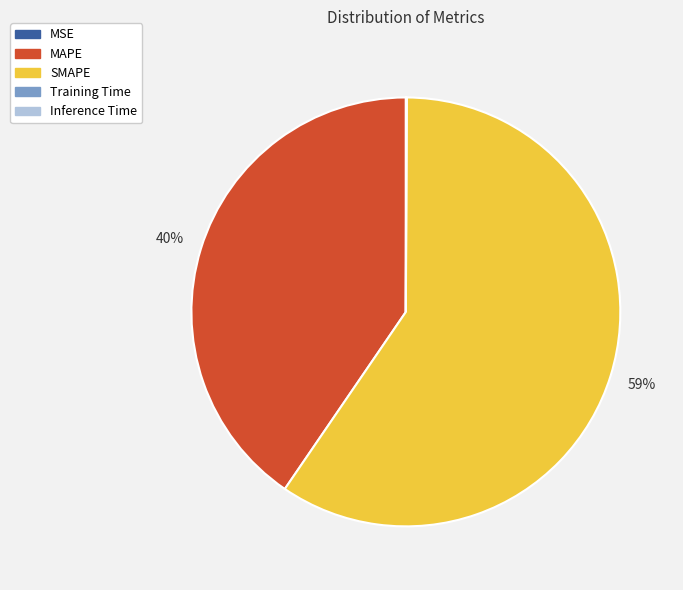

To the nearest percent, what is the average slice percentage?

20%